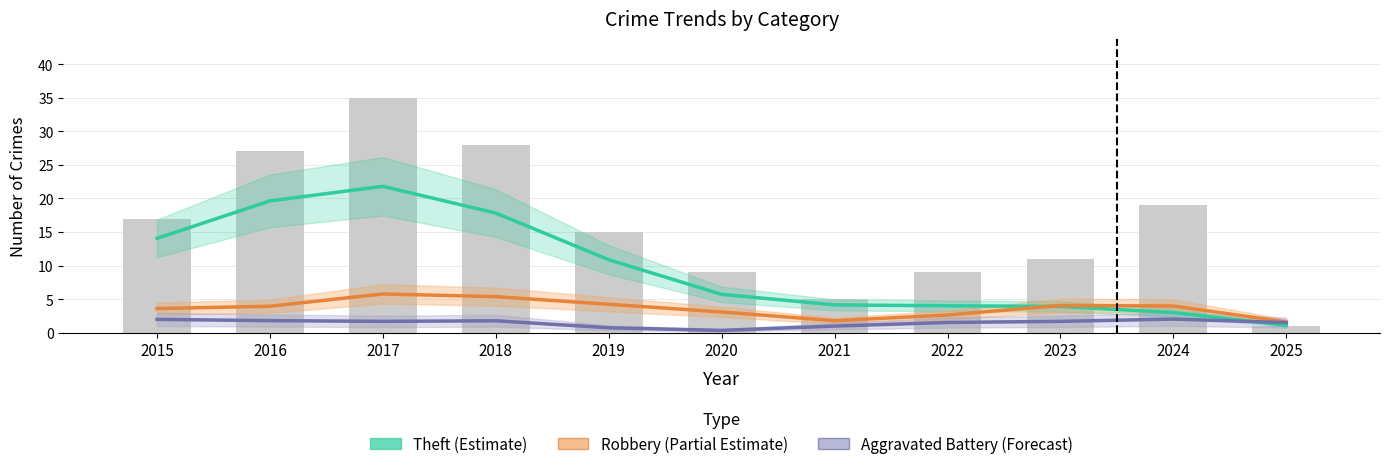

Where does the Aggravated Battery (Forecast) series first go above 1?

2015